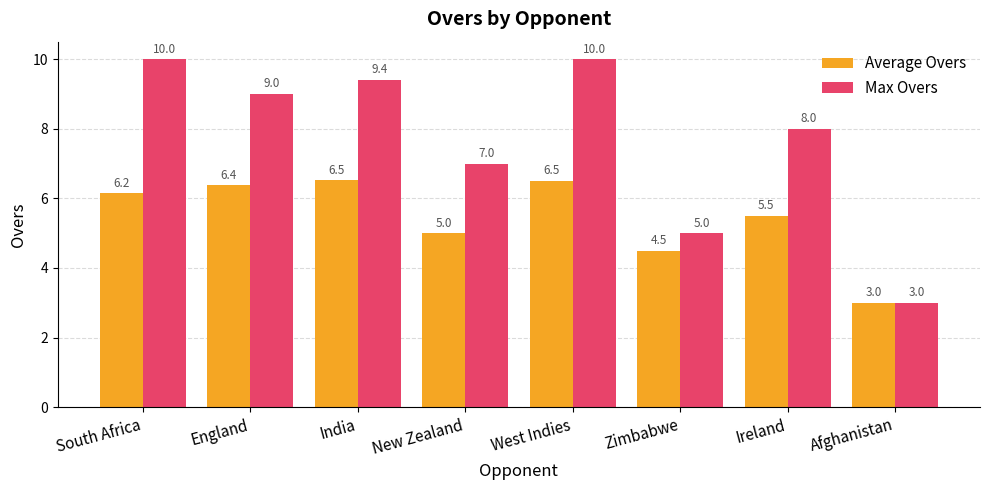

What is the label of the 4th bar from the left?

New Zealand